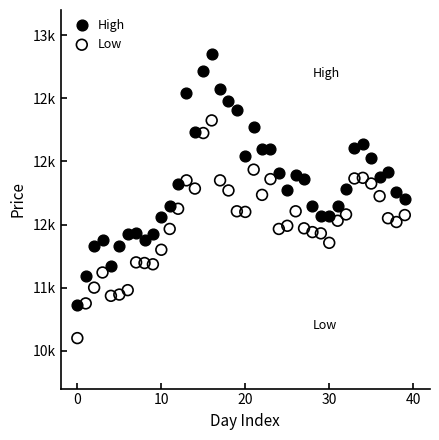

Which series reaches the maximum Y coordinate?

High